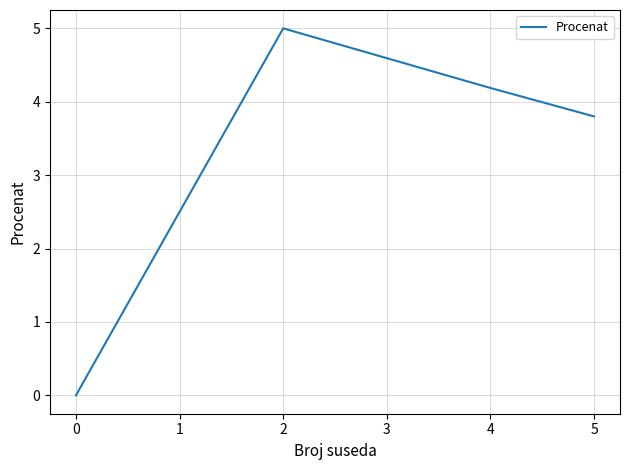

What is the change in value from 0 to 4?

+4.2